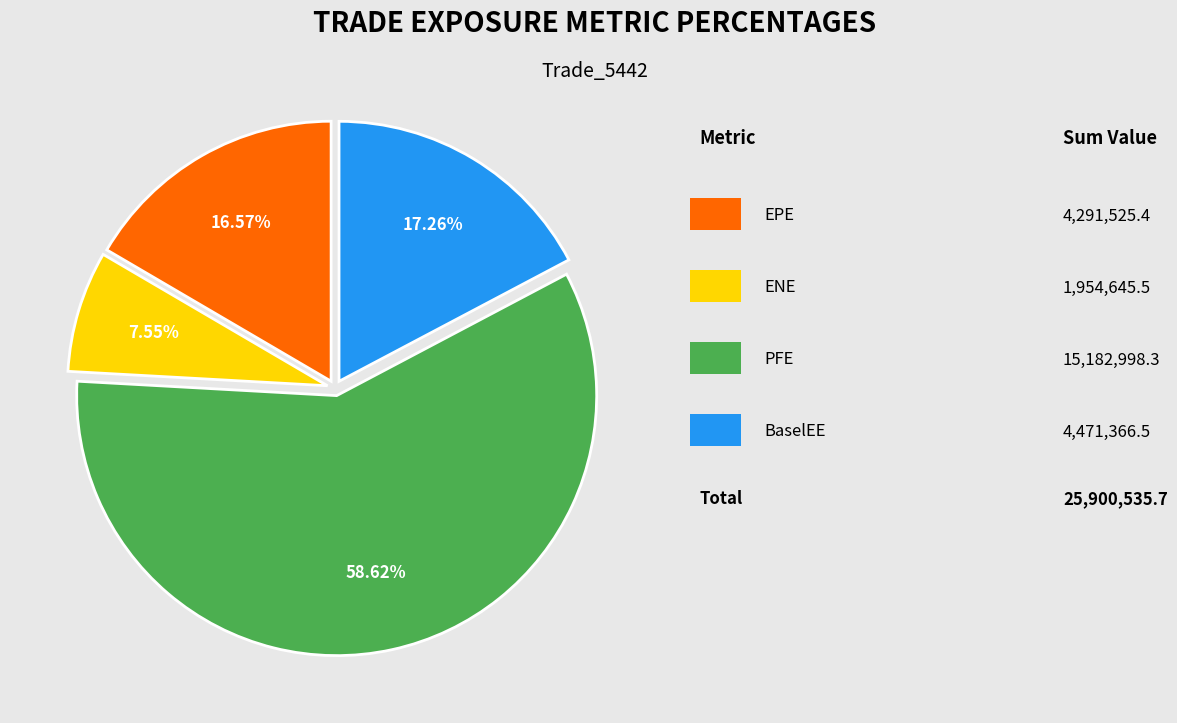

Is there any slice that represents more than half of the pie?

Yes